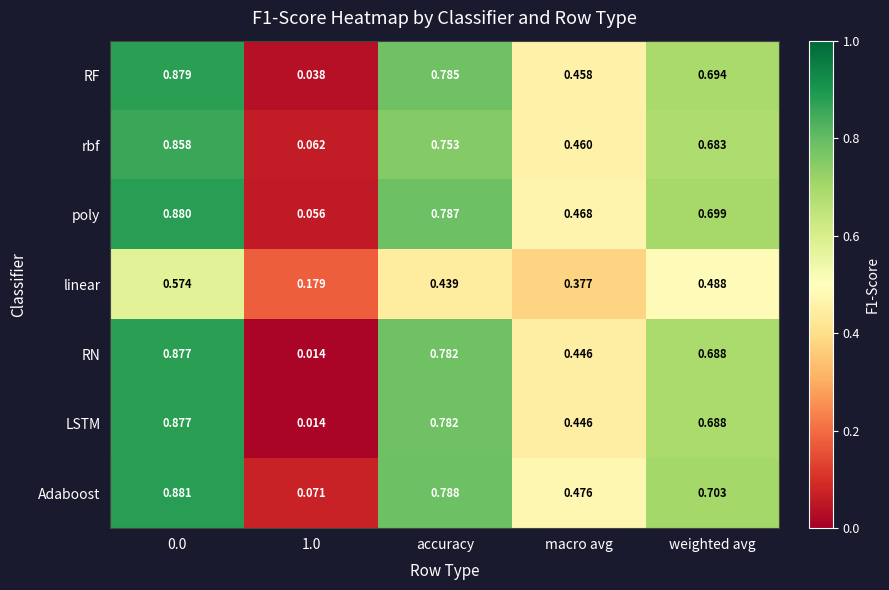

Is the value of RF at 1.0 greater than the value of LSTM at weighted avg?

No